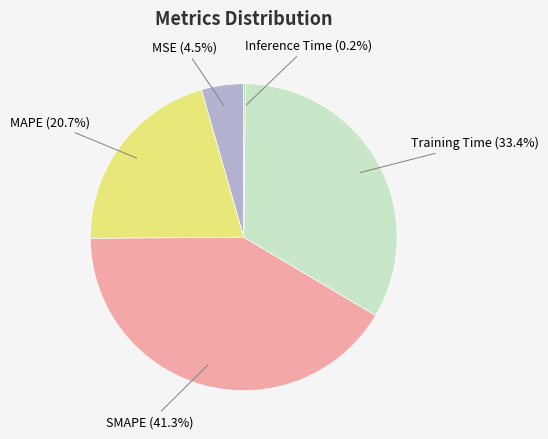

To the nearest percent, what is the difference between the SMAPE and MSE slice percentages?

37%